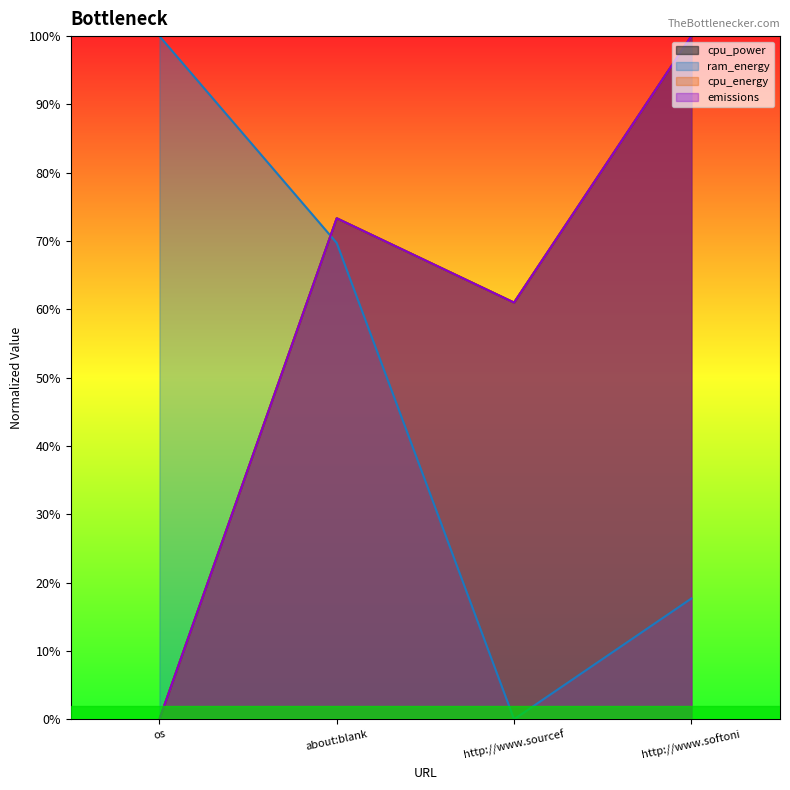

What is the approximate value of cpu_energy at about:blank?

0.7